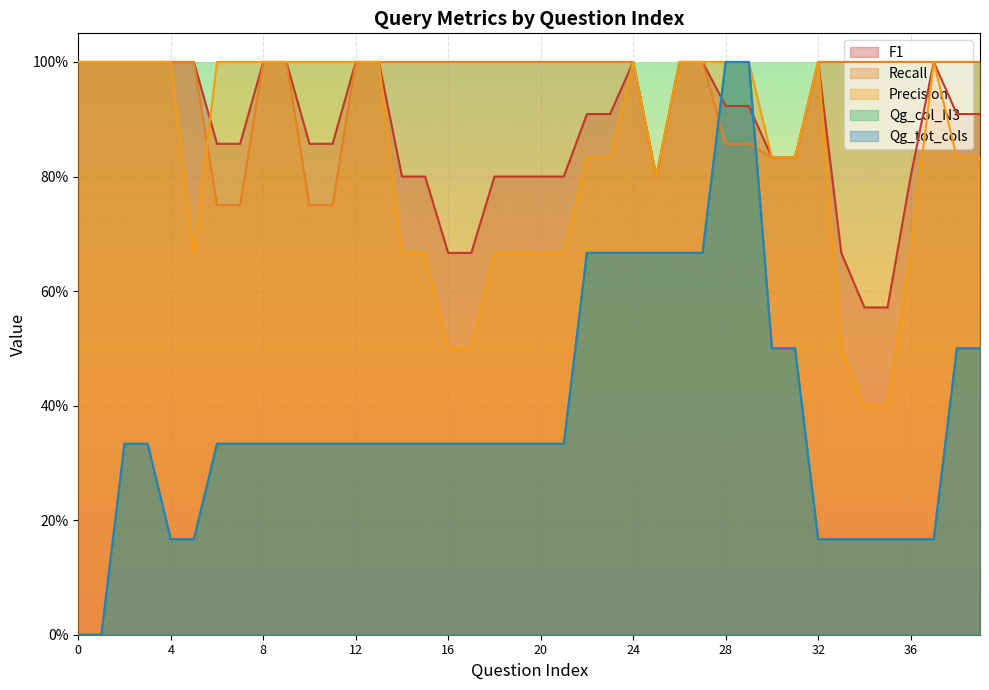

What is the maximum value for recall?

1.0